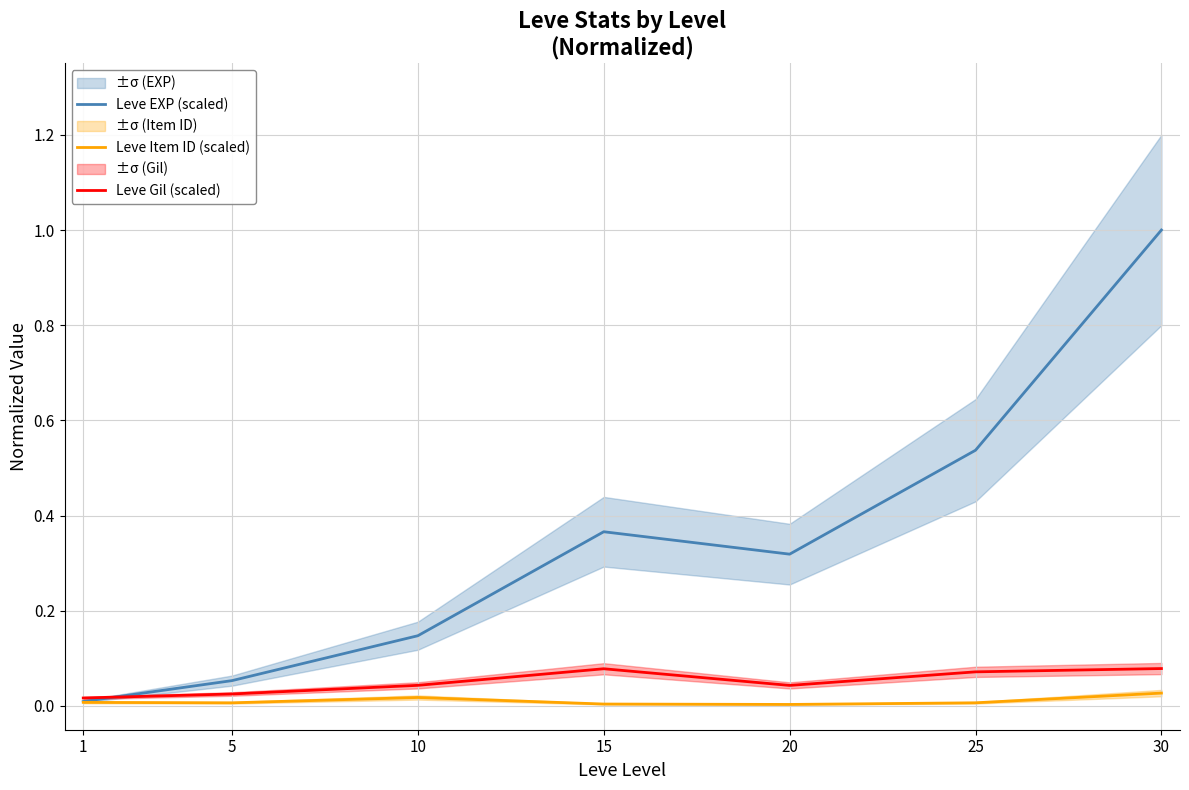

True or false: Leve Gil (scaled) has a value of 0.1 at 25.

False